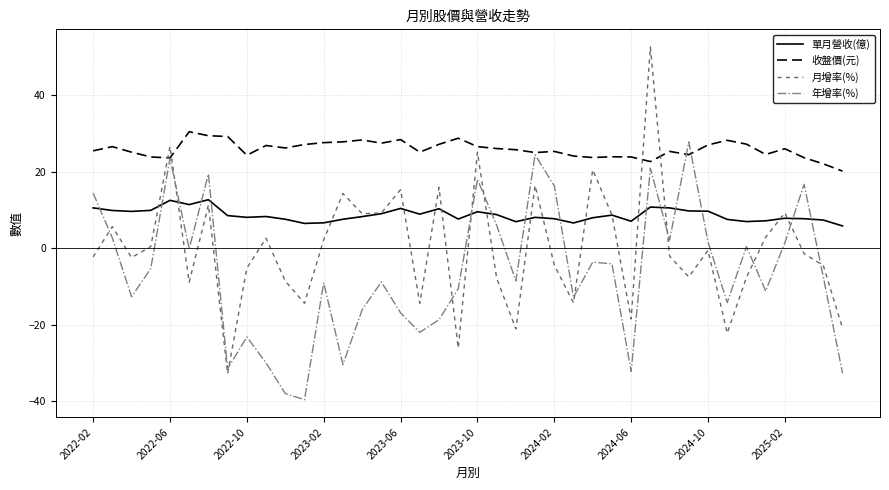

Which series has the widest spread of values?

月增率(%)